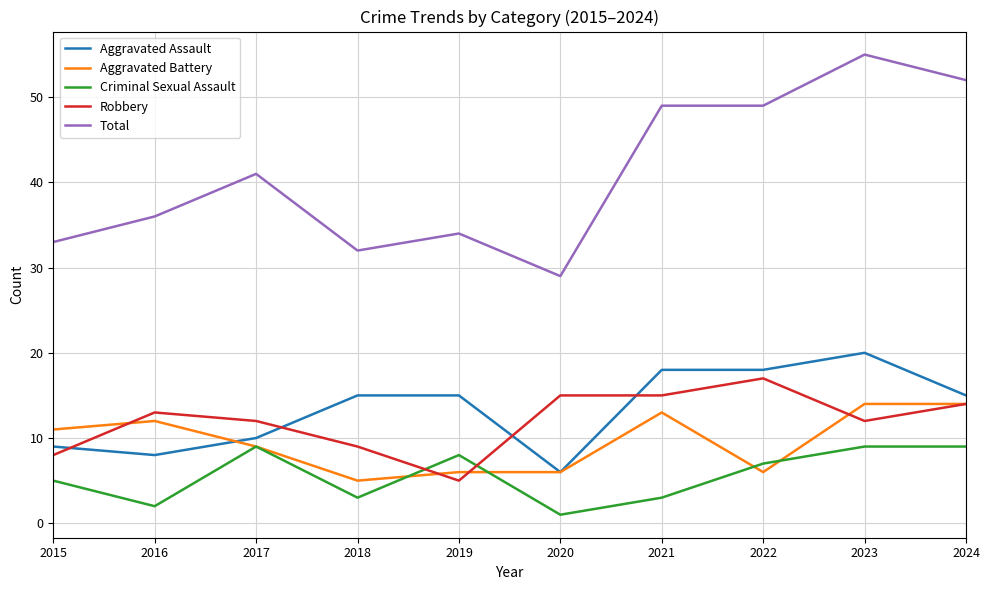

Does the chart display data point markers on the line(s)?

No